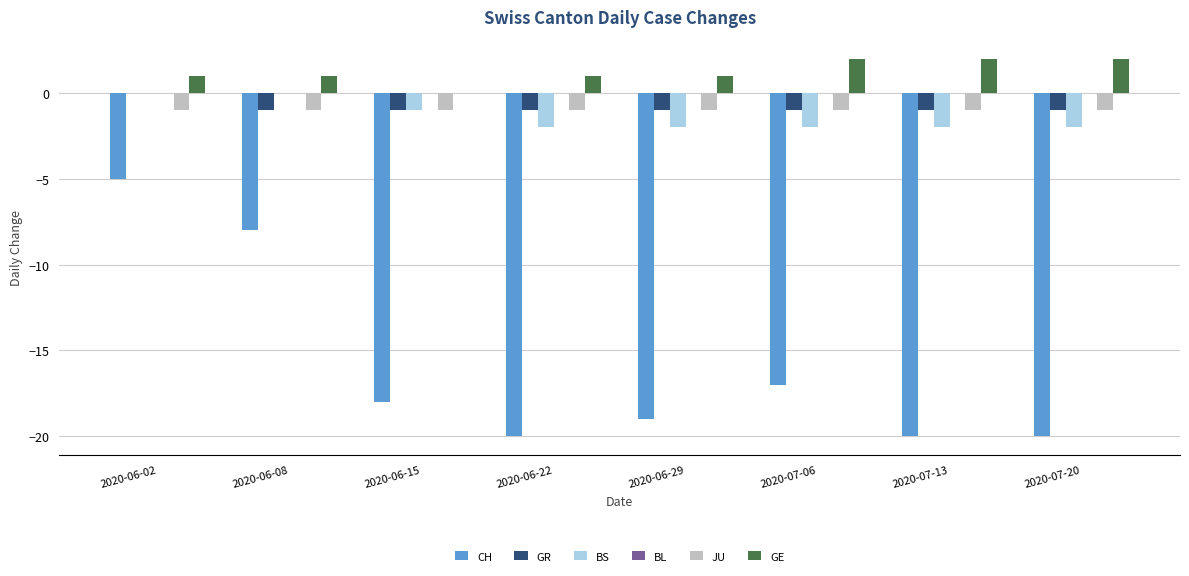

Which series has the largest total across all categories?

GE